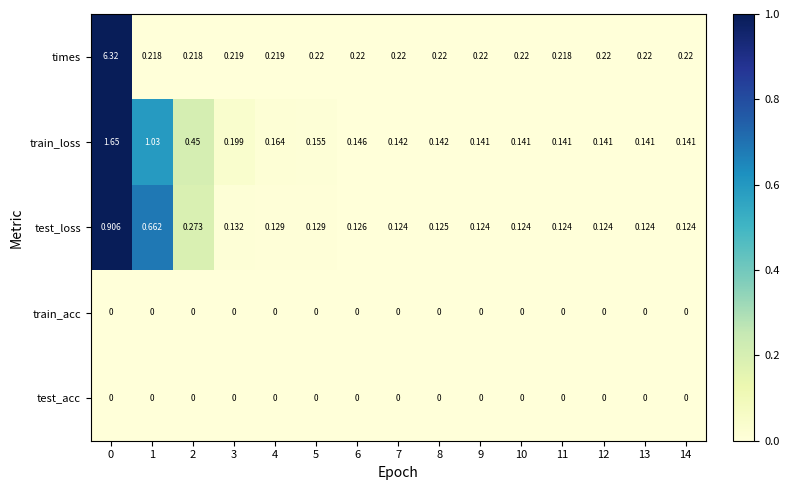

Is the value of test_loss at 6 greater than the value of train_loss at 4?

No